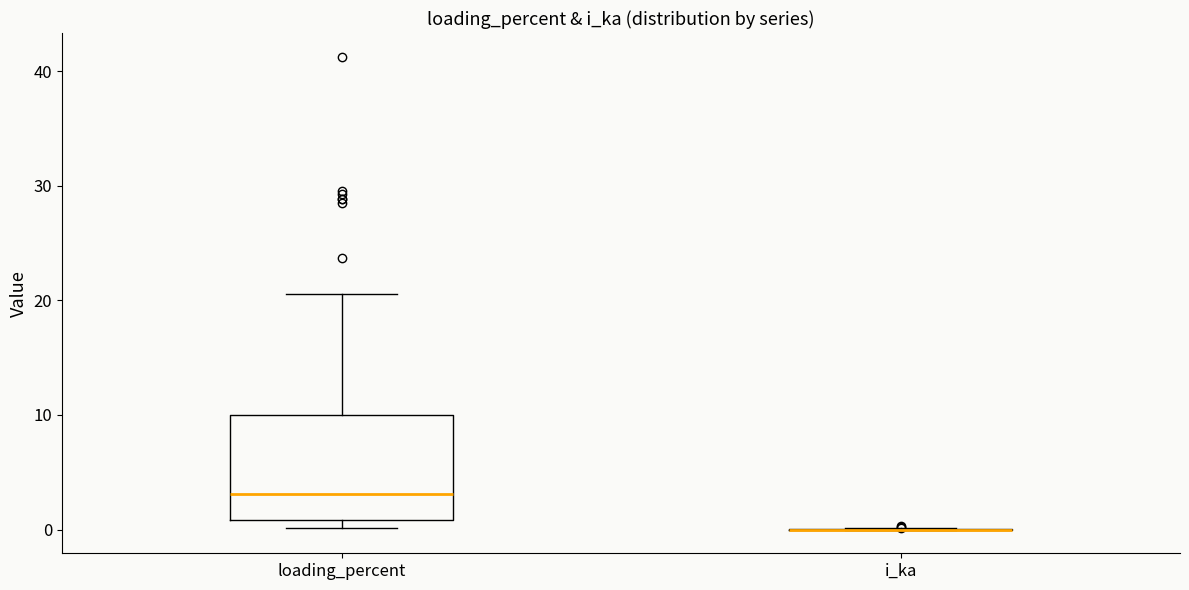

Reading left to right, read every box against the y-axis: the position of its median line, the range the box covers, and the ends of its whiskers. The values are not printed on the chart, so give them approximately, as read against the axis.

loading_percent: median 3, box 1 to 10, whiskers 0 to 21
i_ka: box collapsed to a line at 0, whiskers 0 to 0